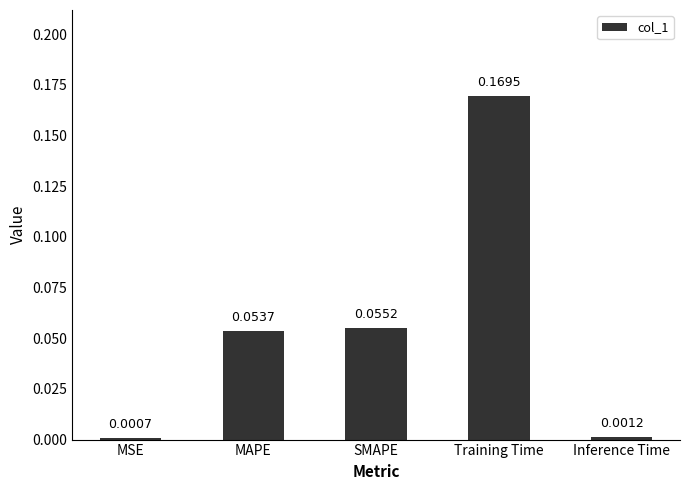

List the labels in order of value, smallest first.

MSE, Inference Time, MAPE, SMAPE, Training Time